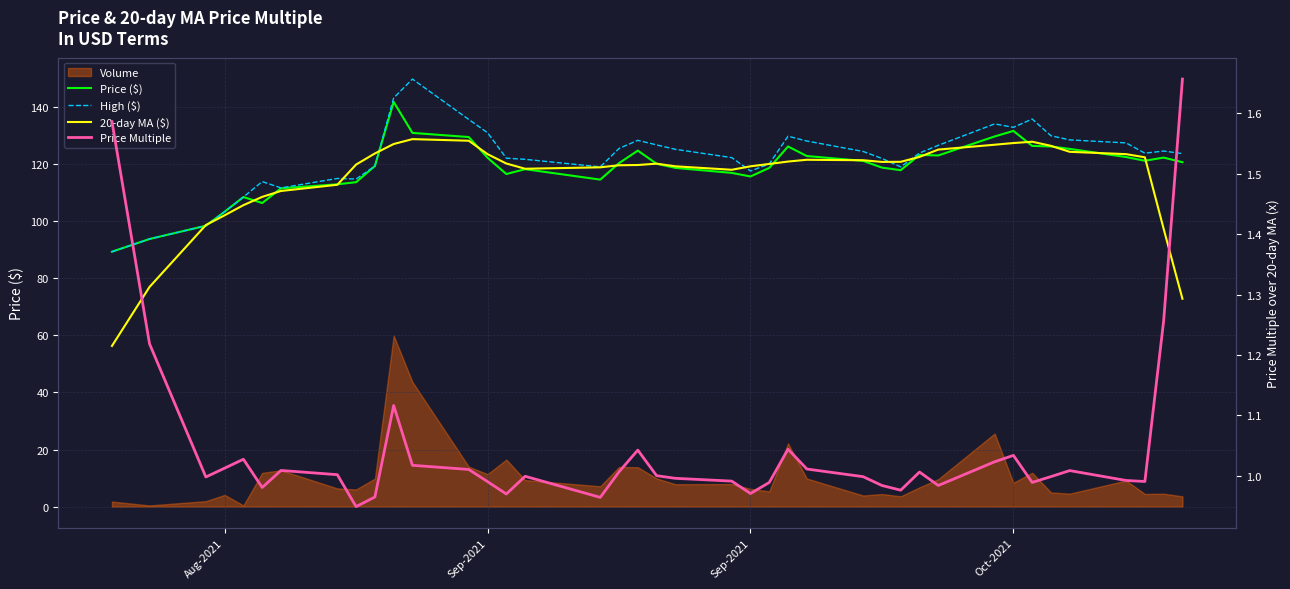

True or false: High ($) has a value of 191.8 at 36.

False